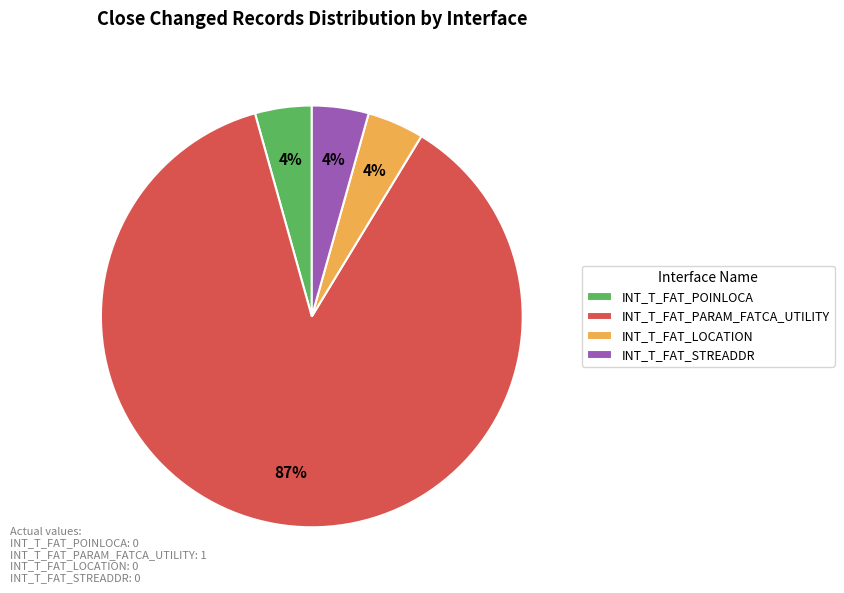

Which slice represents more than half of the pie?

INT_T_FAT_PARAM_FATCA_UTILITY